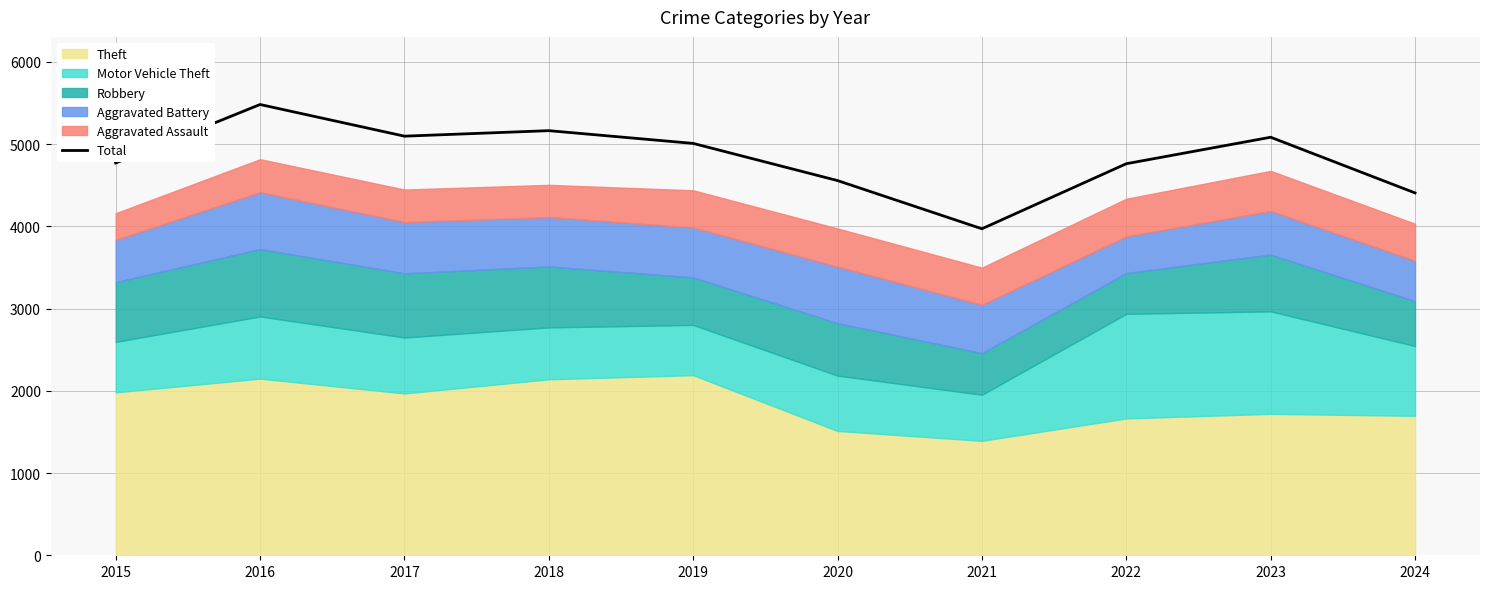

At which label is the value closest to 4725?

2022